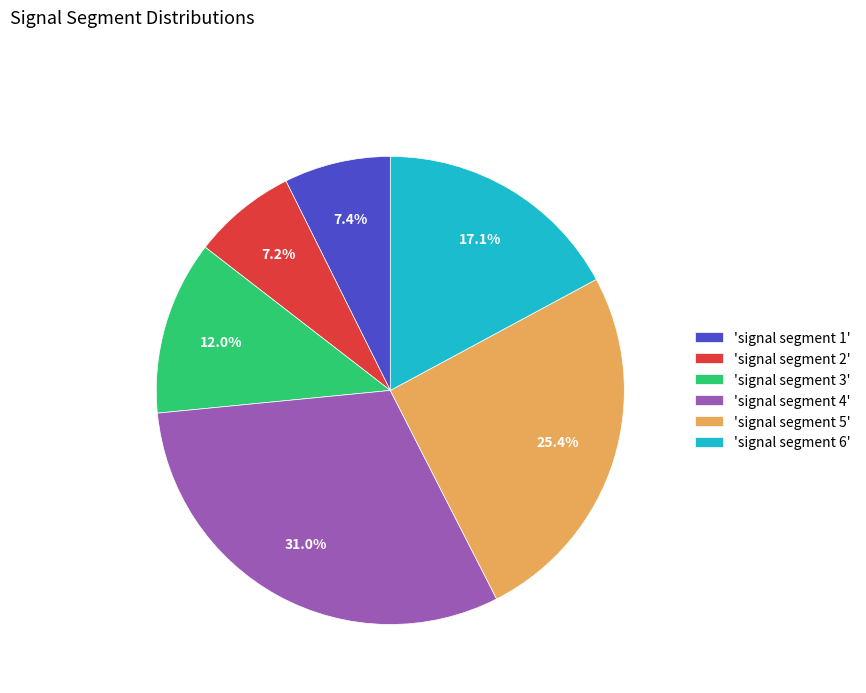

Which category has the biggest portion of the pie?

'signal segment 4'